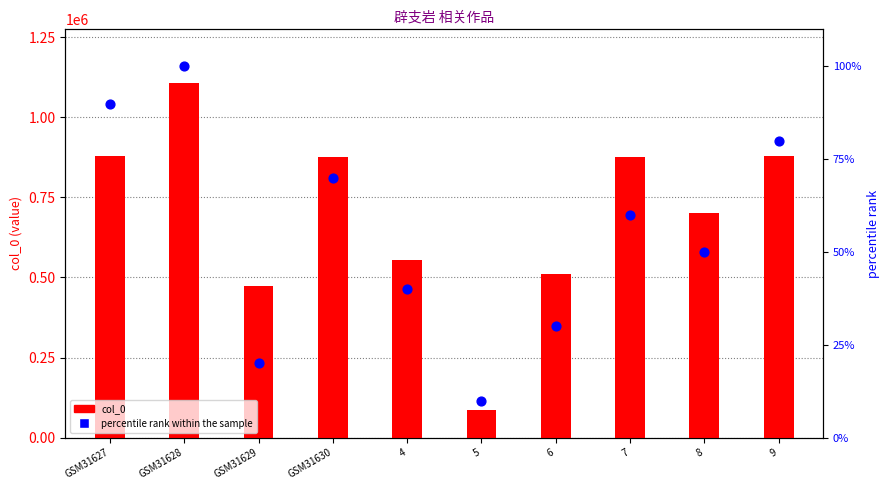

What is the total value across all series at GSM31629?

474152